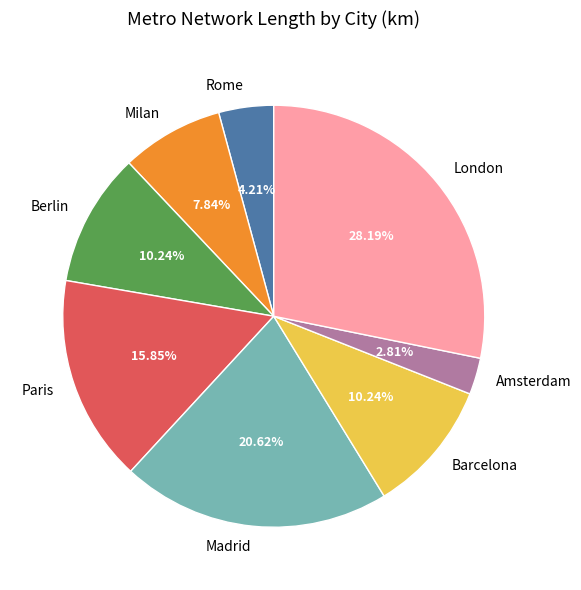

What is the smallest slice in the pie chart?

Amsterdam